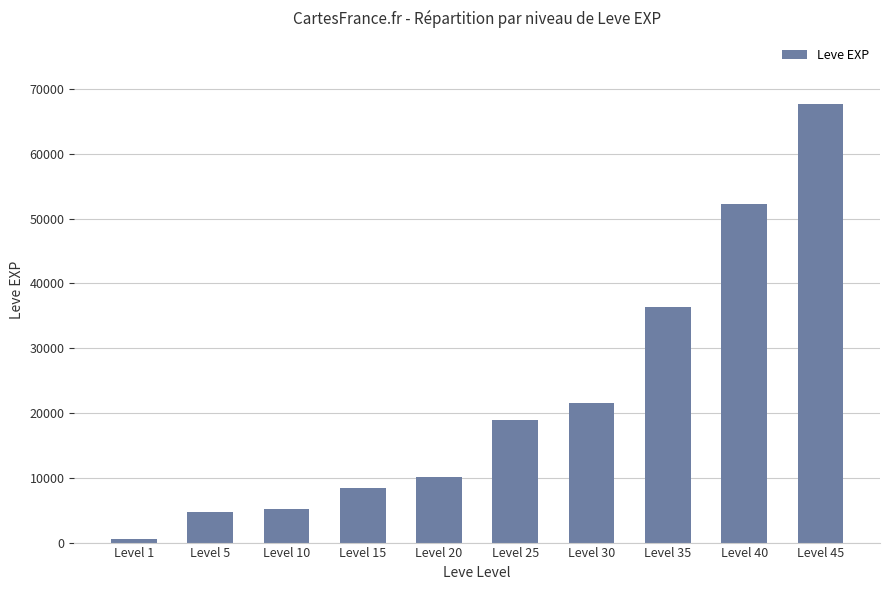

Reading right to left, extract all data points from this chart.

Level 45=67730	Level 40=52220	Level 35=36390	Level 30=21600	Level 25=18910	Level 20=10100	Level 15=8430	Level 10=5220	Level 5=4660	Level 1=630